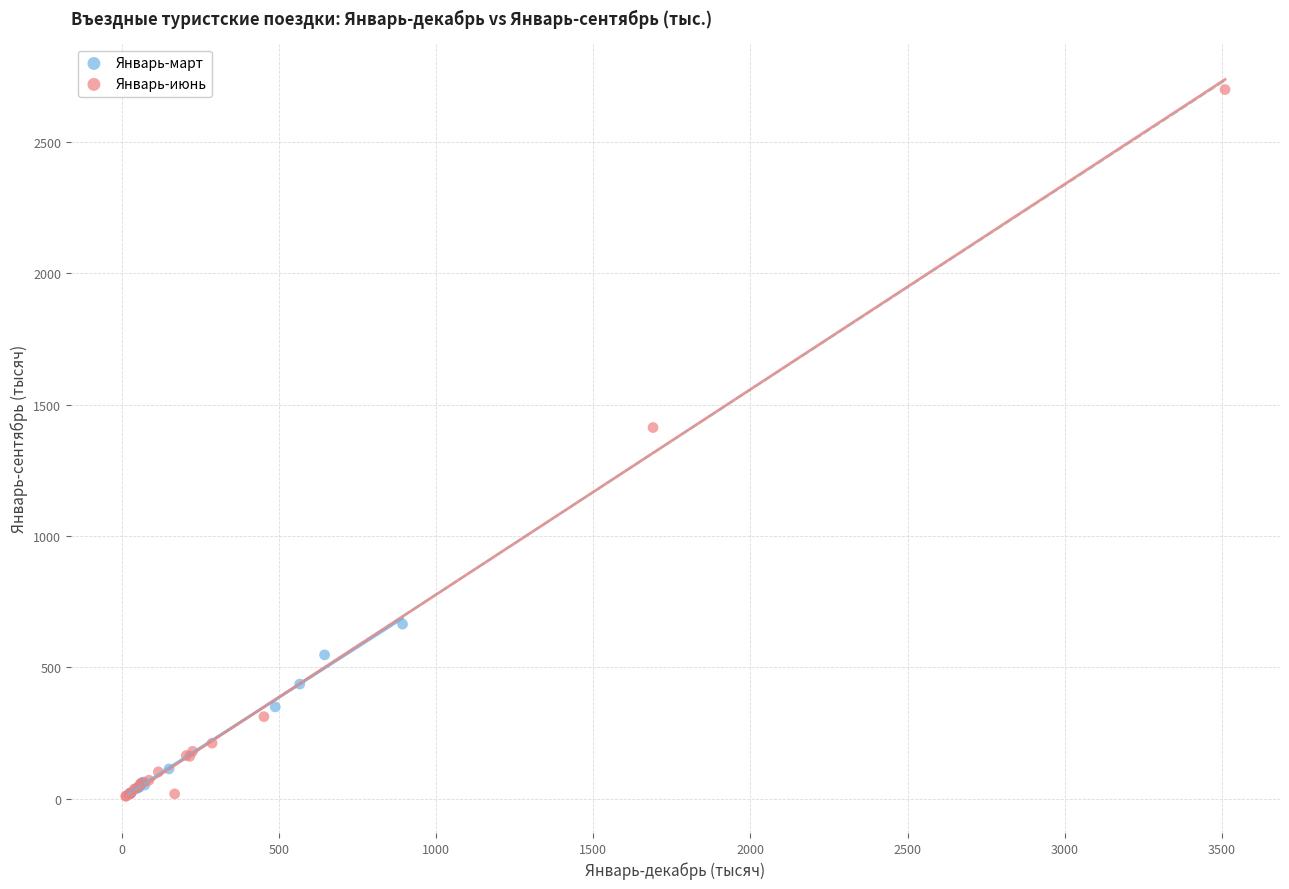

Which series contains the highest Y value?

Январь-июнь